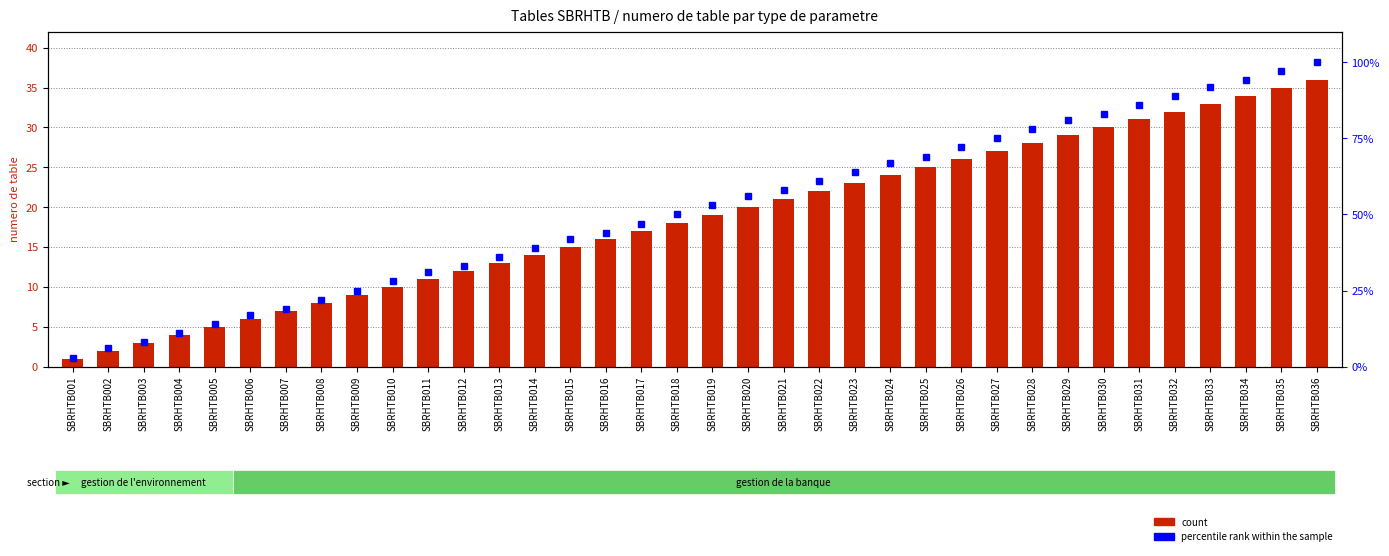

What is the total value across all series at SBRHTB012?

45